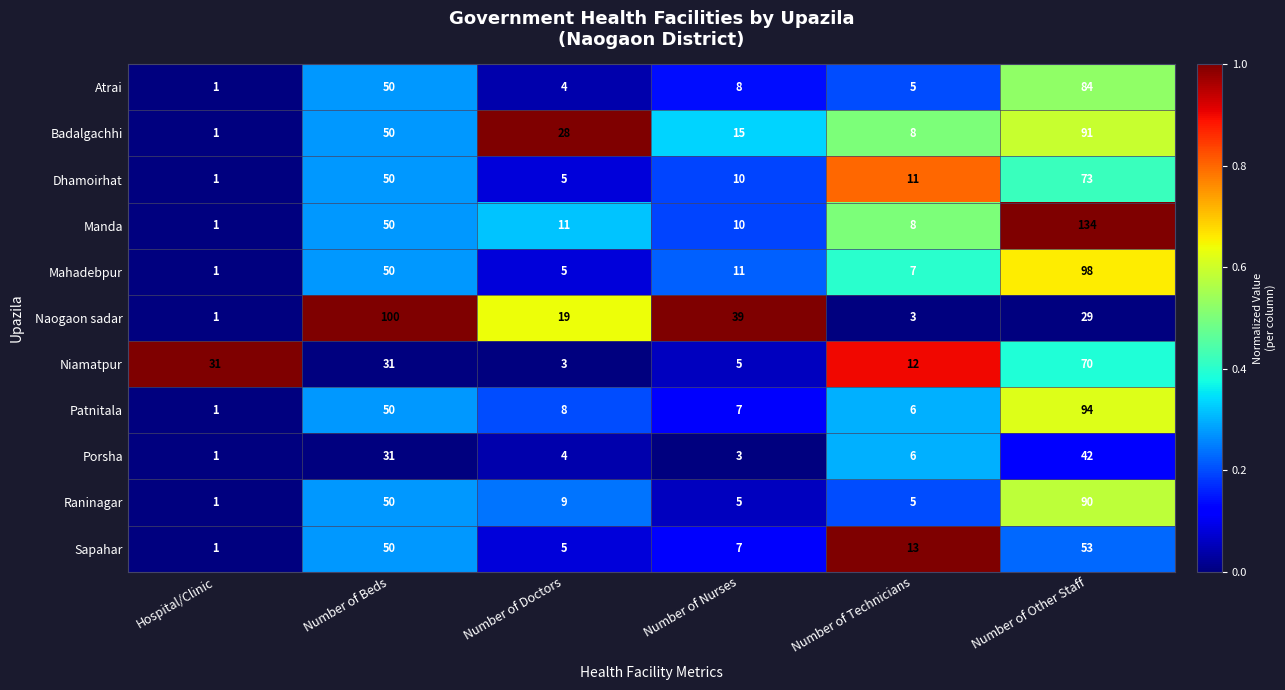

Which series has the largest range (max minus min)?

Manda